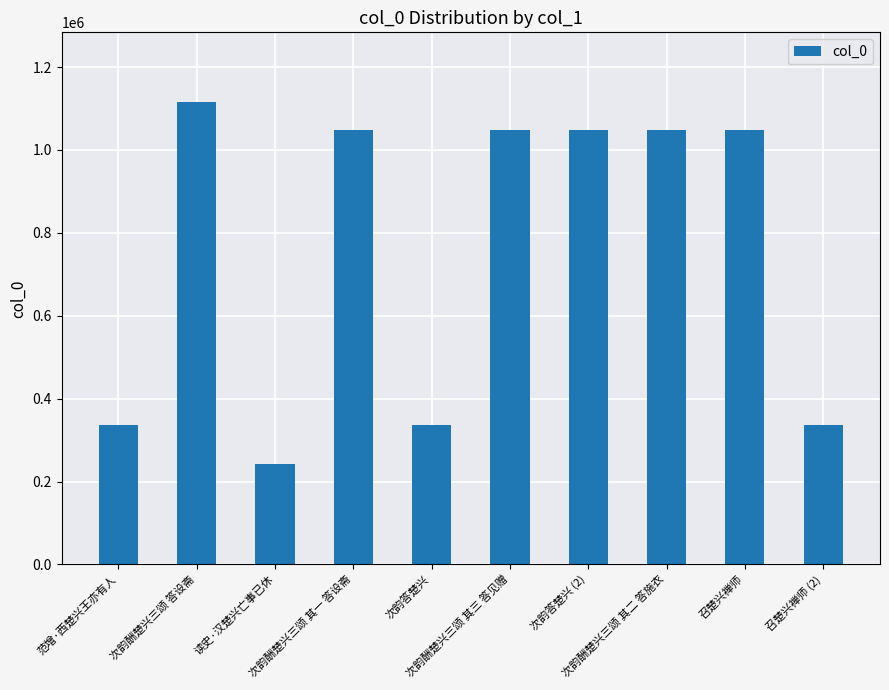

What position from the left is 次韵酬楚兴三颂 其三 答见赠?

6